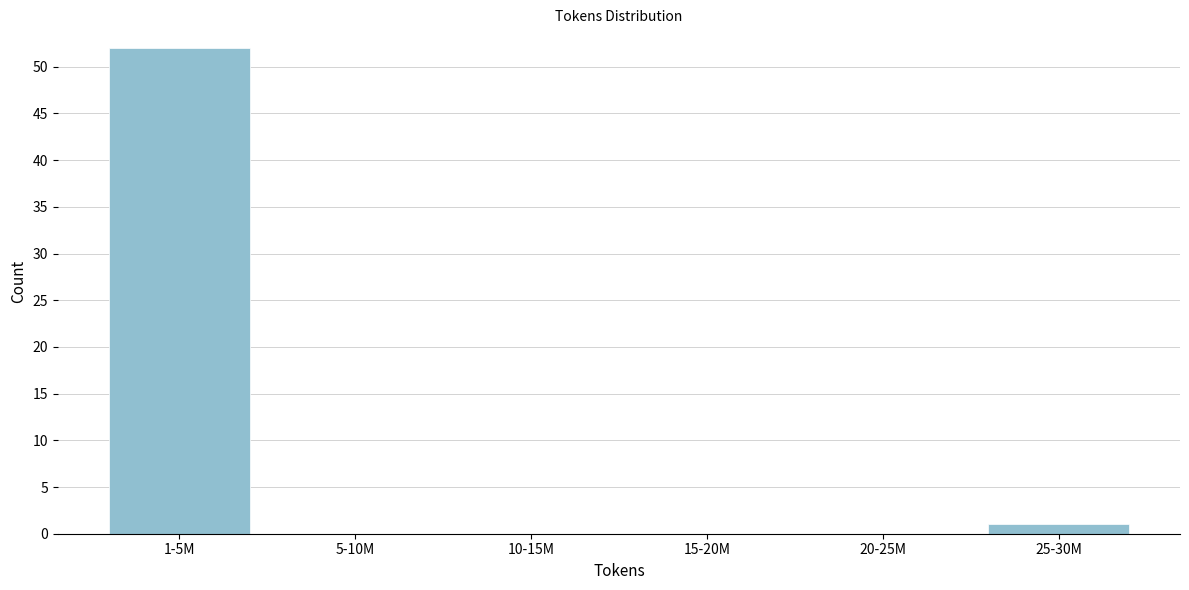

Reading left to right, transcribe all the data shown in this chart.

1-5M=52	5-10M=0	10-15M=0	15-20M=0	20-25M=0	25-30M=1